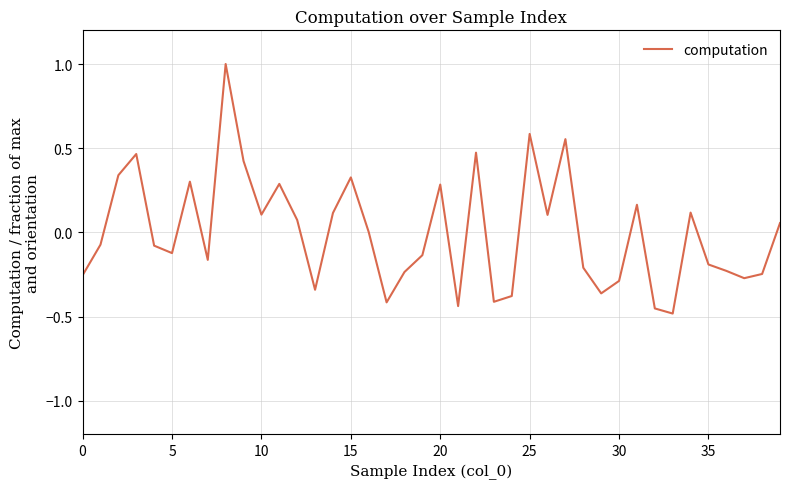

What is the difference between the maximum and minimum values?

1.5